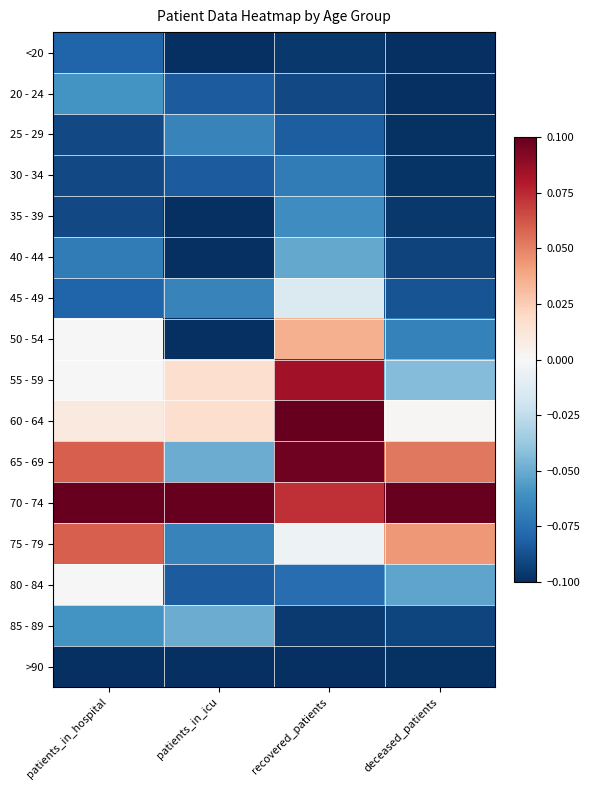

At which category is the sum across all series the highest?

recovered_patients